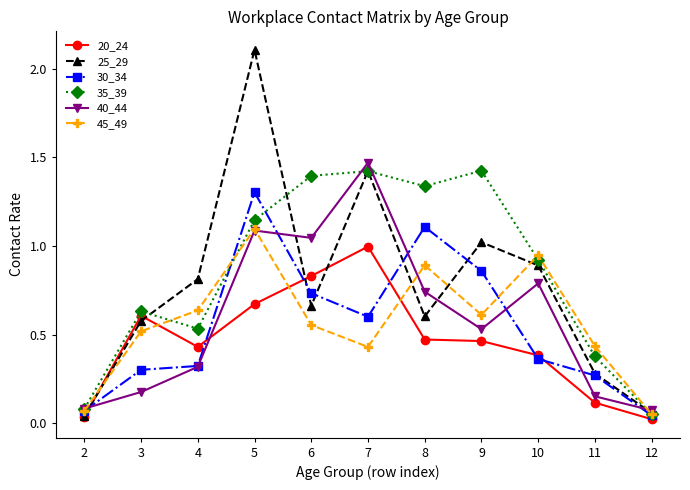

Which series has the largest total across all categories?

35_39